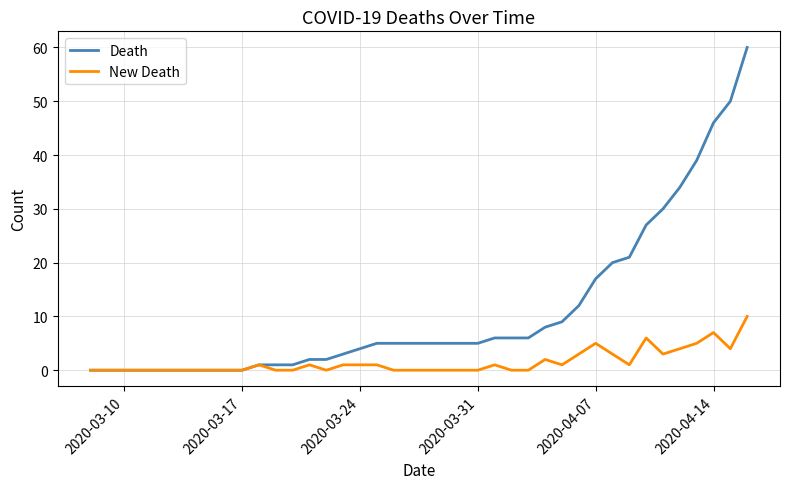

Which series has the largest total across all categories?

Death